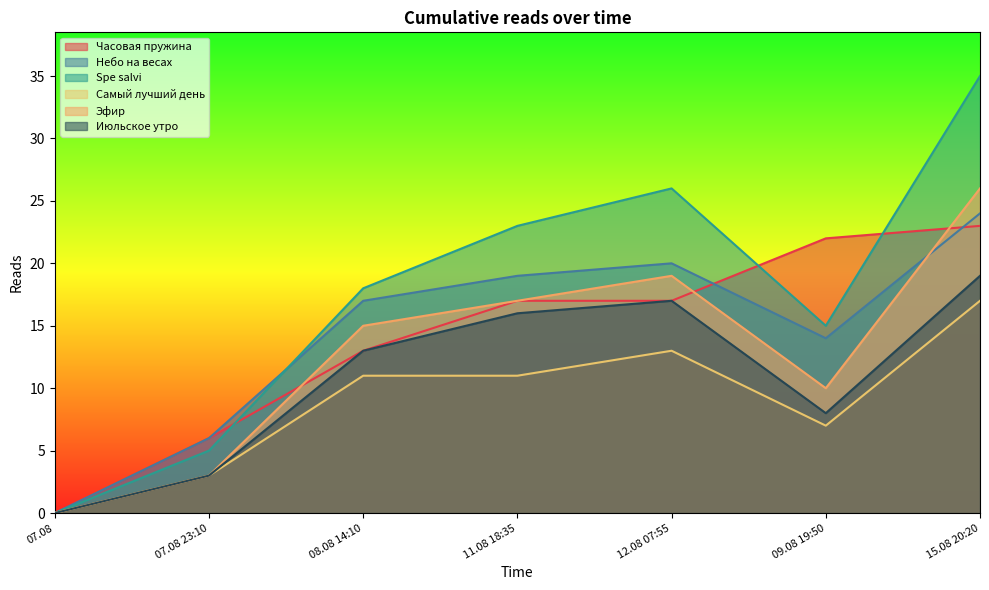

How many intersections are there between Часовая пружина and Эфир?

3